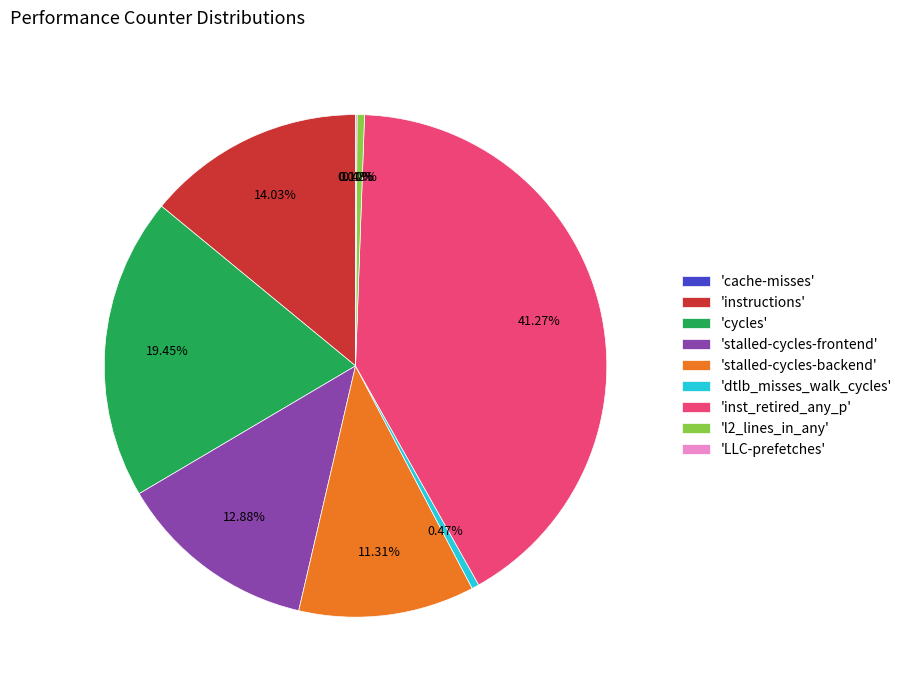

Approximately how many times larger is the value at 'stalled-cycles-frontend' compared to 'inst_retired_any_p'?

0.3